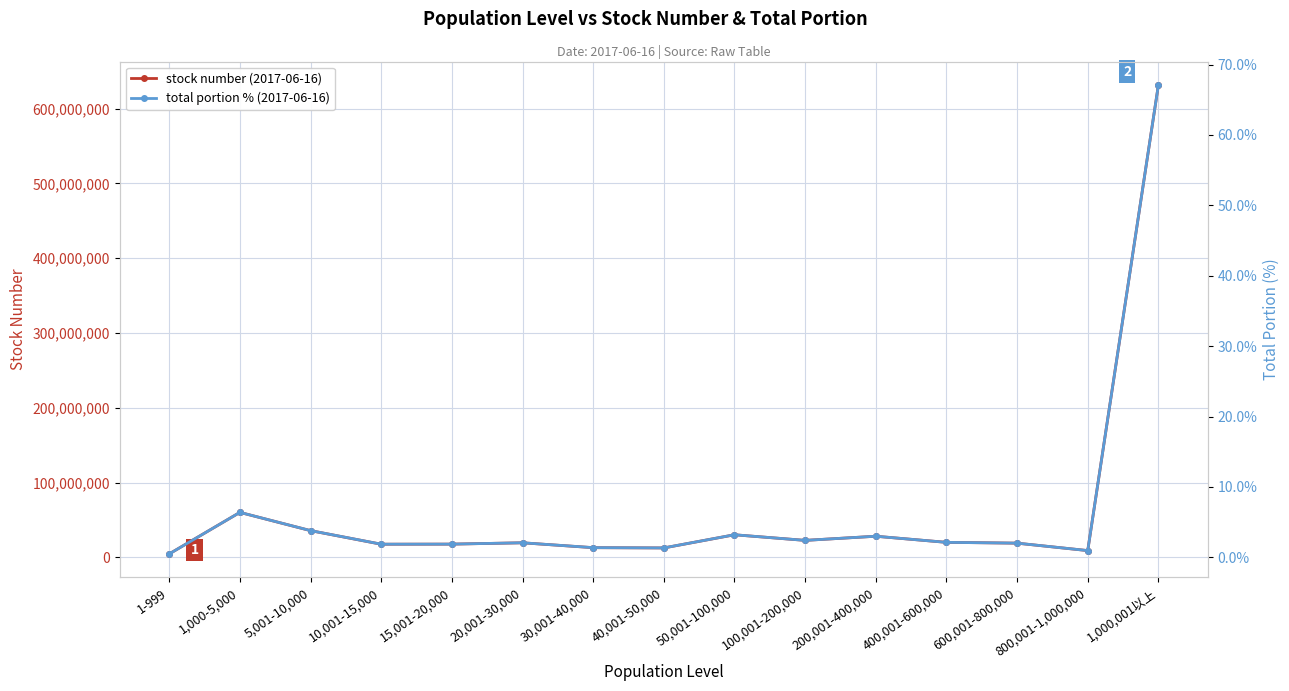

What is the difference between the second highest and minimum values in the stock number (2017-06-16) series?

55533060